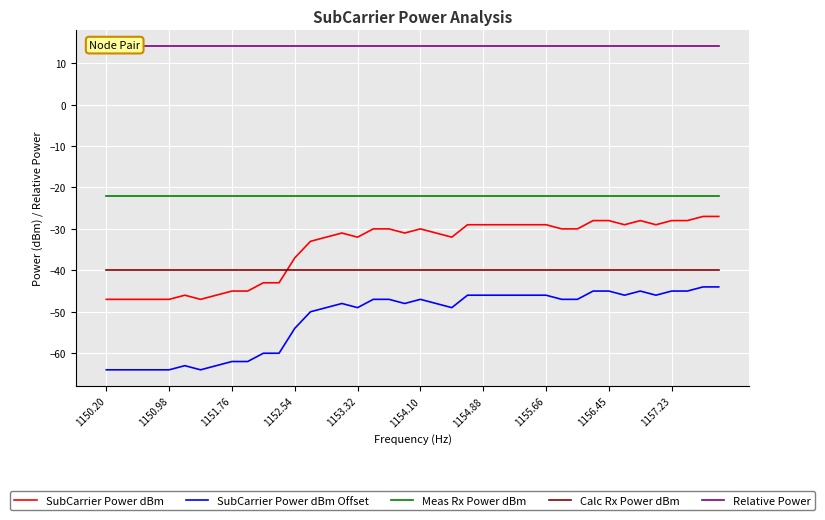

What is the total value across all series at 1150.20?

-159.2